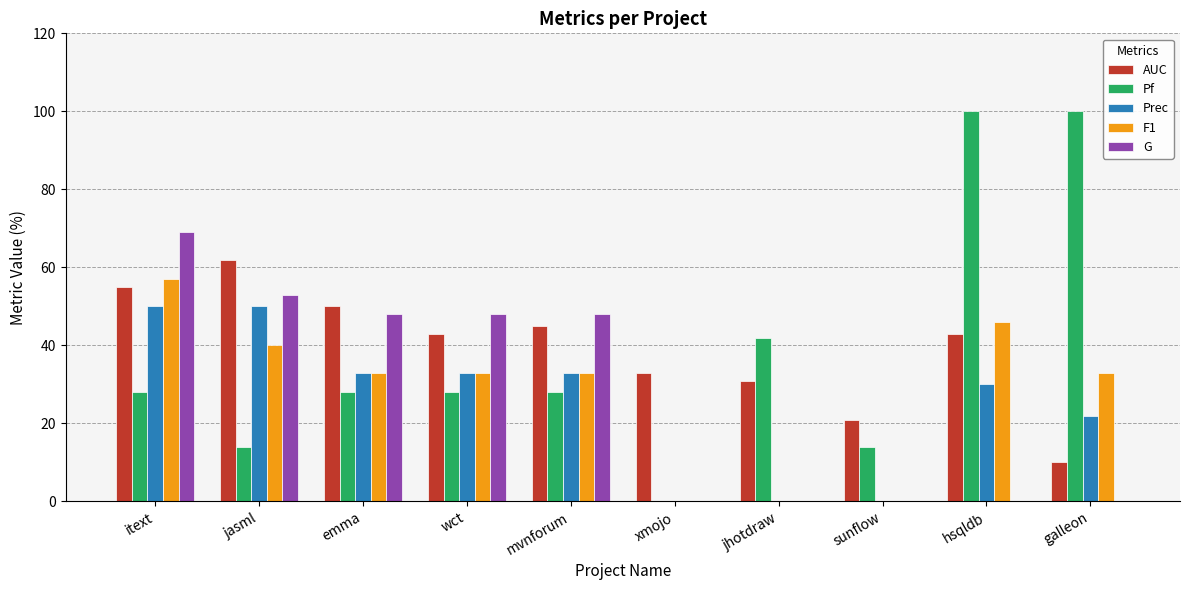

How many F1 values are between 0 and 40?

8